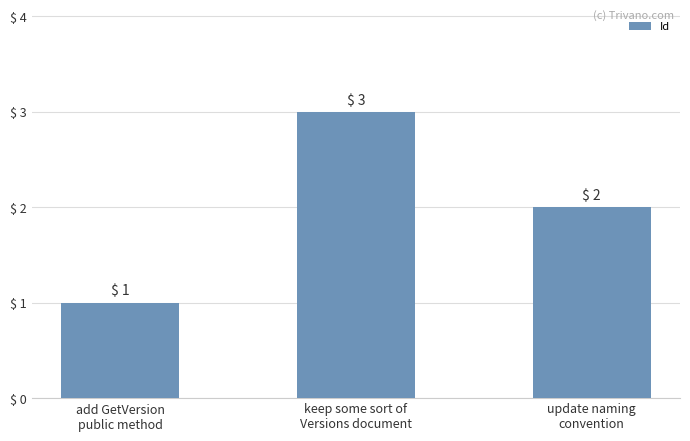

What is the minimum value shown in the chart?

1